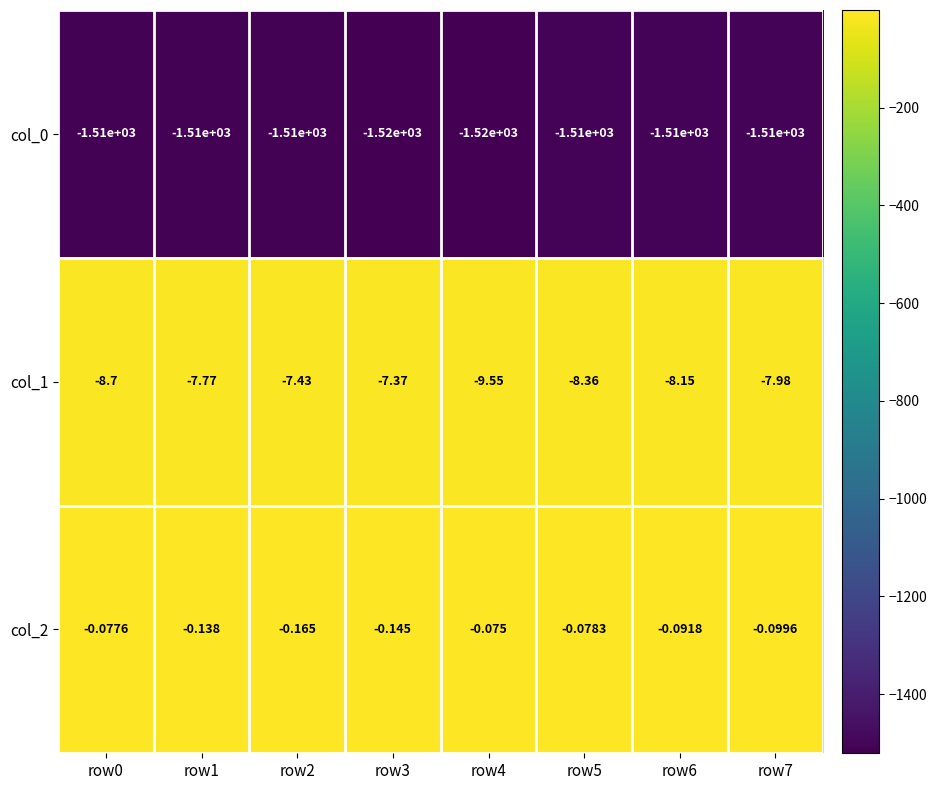

Is the value of col_2 at row6 greater than the value of col_0 at row6?

Yes